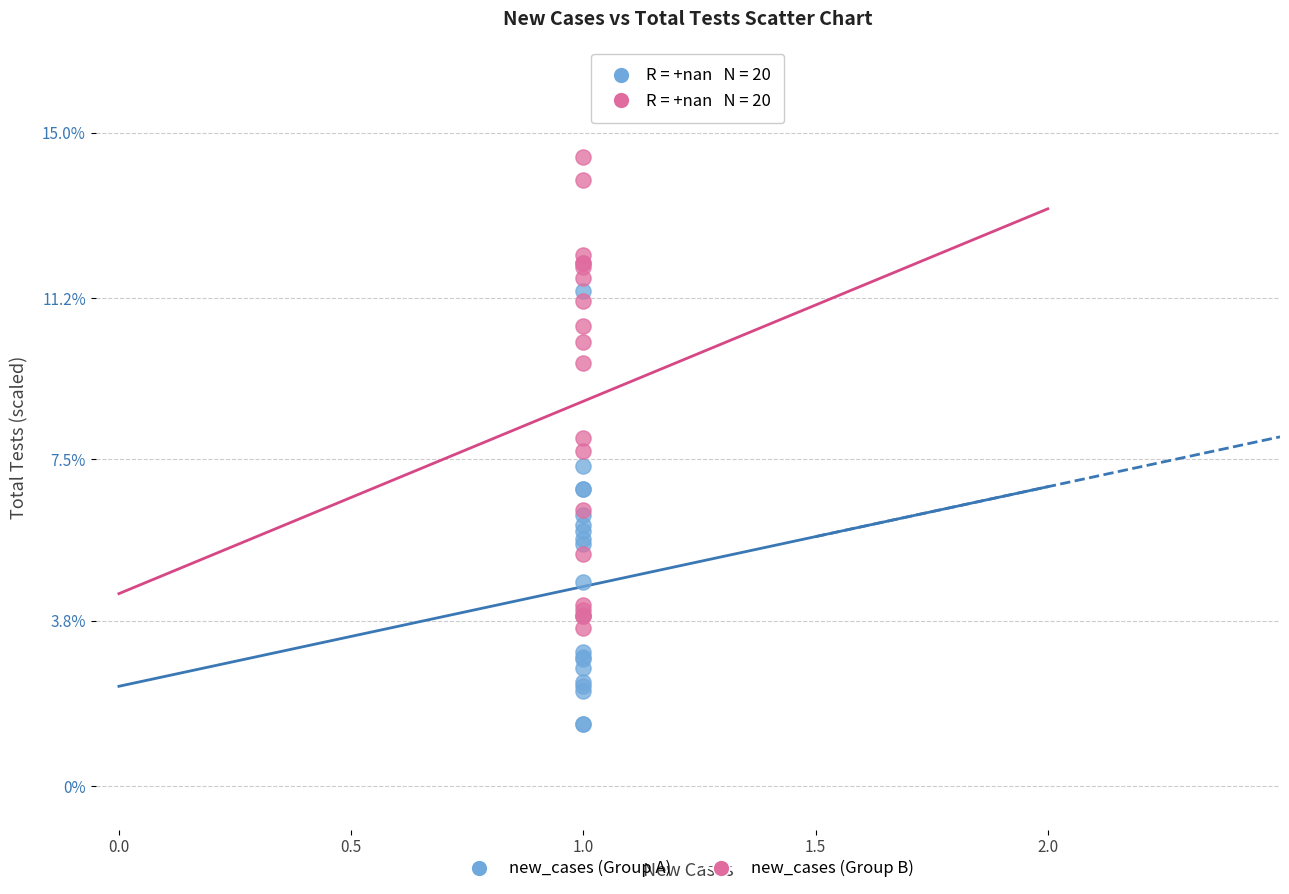

Which series contains the highest Y value?

new_cases (Group B)